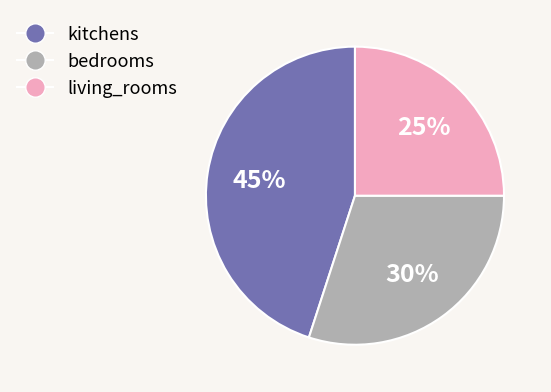

What is the largest slice in the pie chart?

kitchens